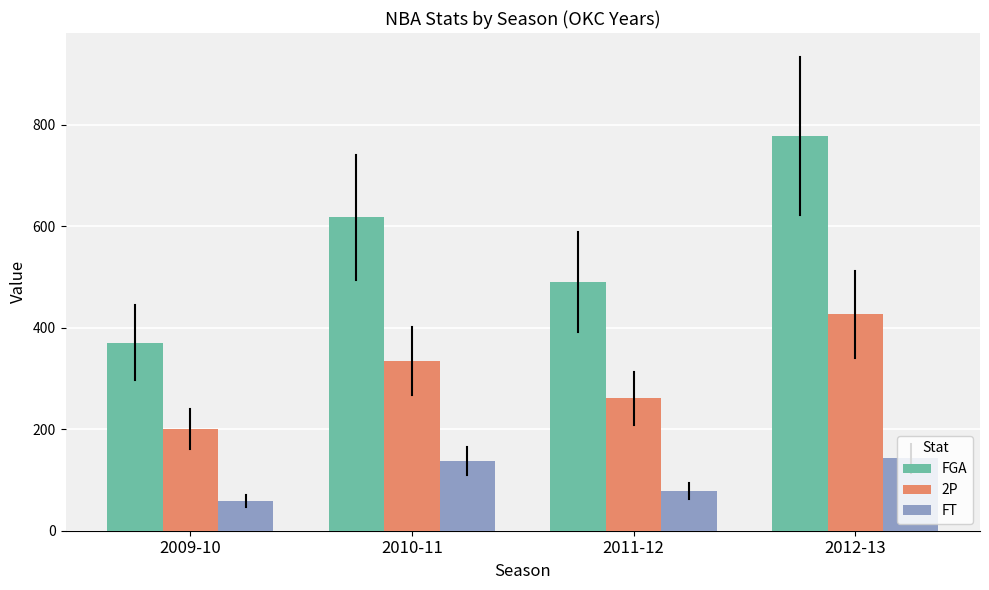

Rank the series by their average value, from highest to lowest.

FGA, 2P, FT